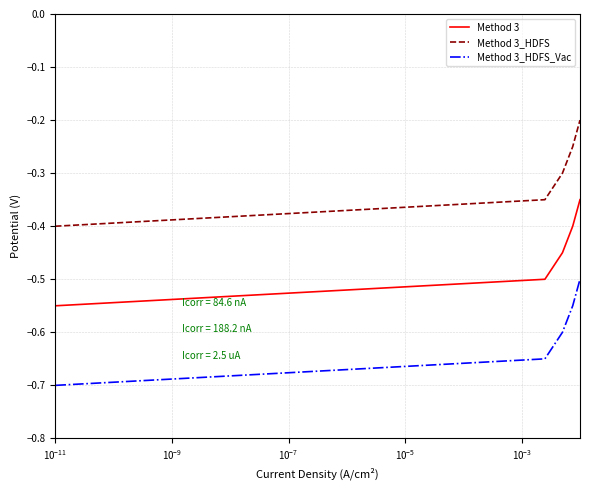

True or false: Method 3_HDFS_Vac and Method 3_HDFS cross at least once.

False